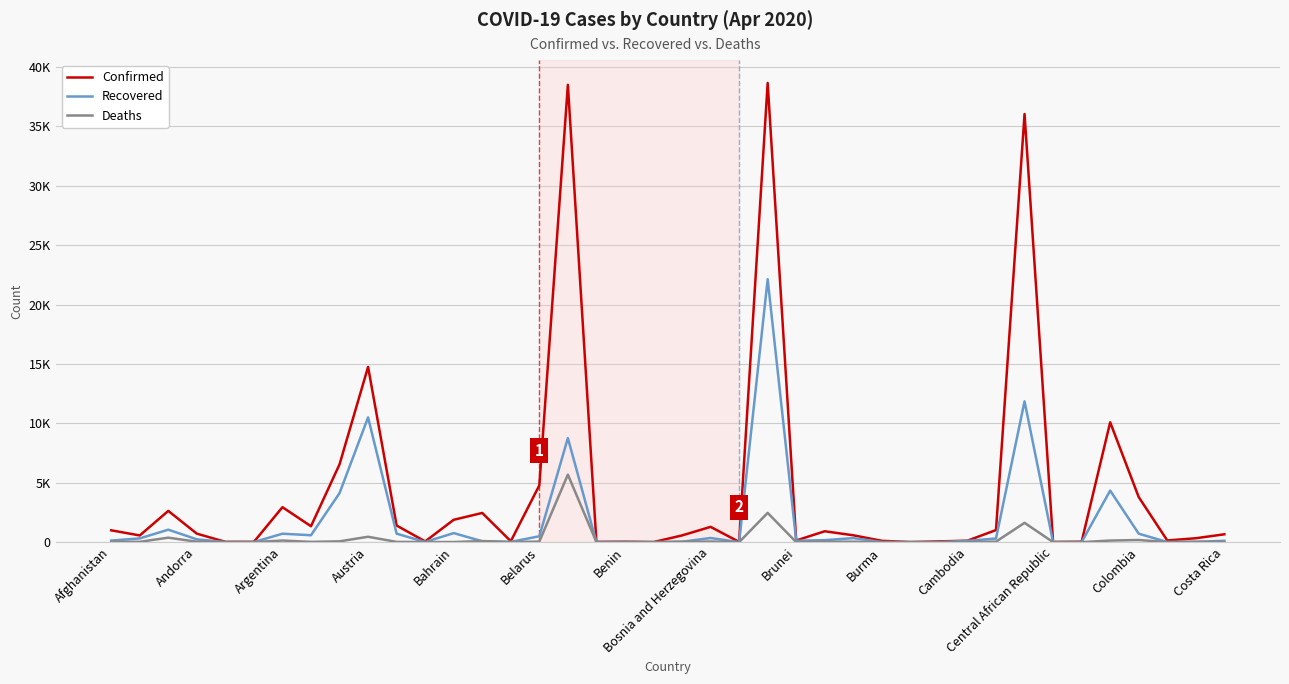

What are all the series names shown in the legend?

Confirmed, Recovered, Deaths